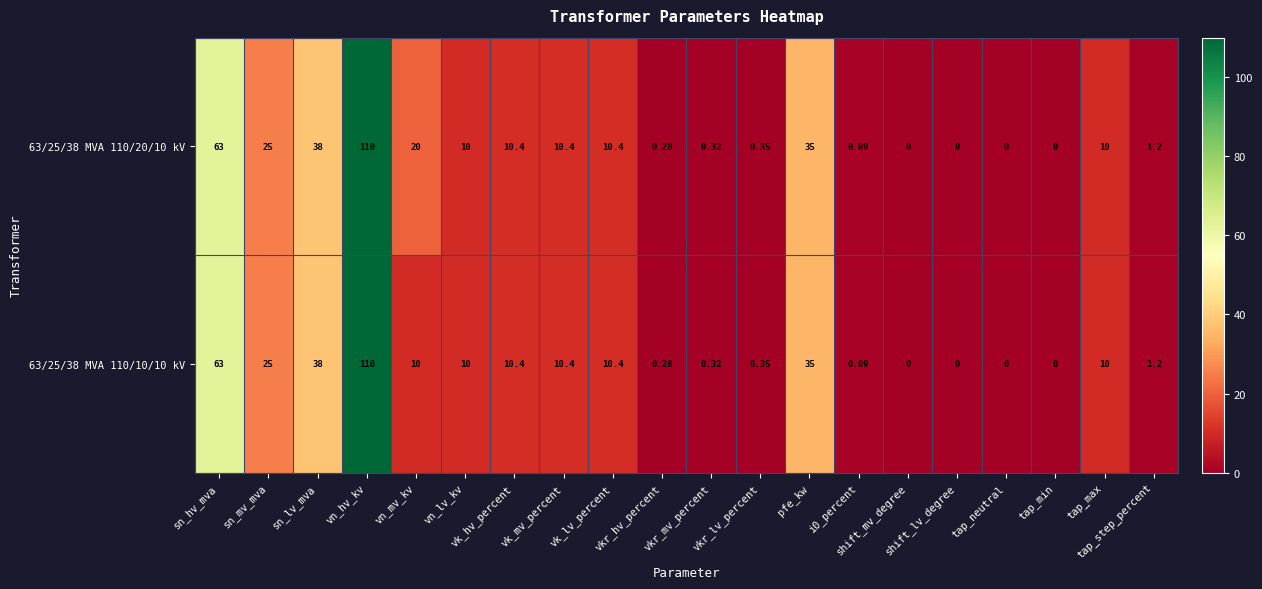

Count the number of data series in this chart.

2